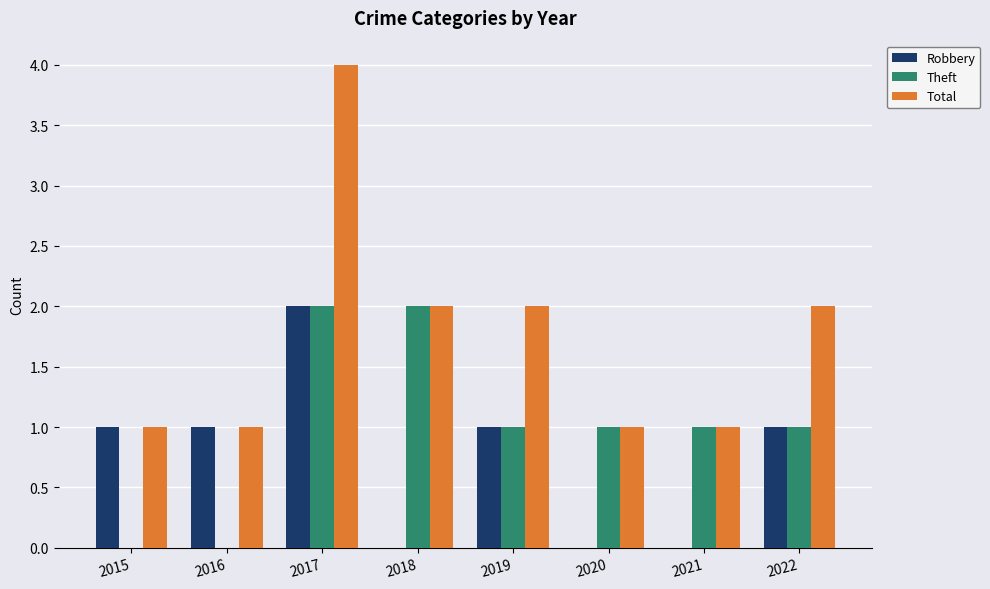

At which category is the sum across all series the highest?

2017